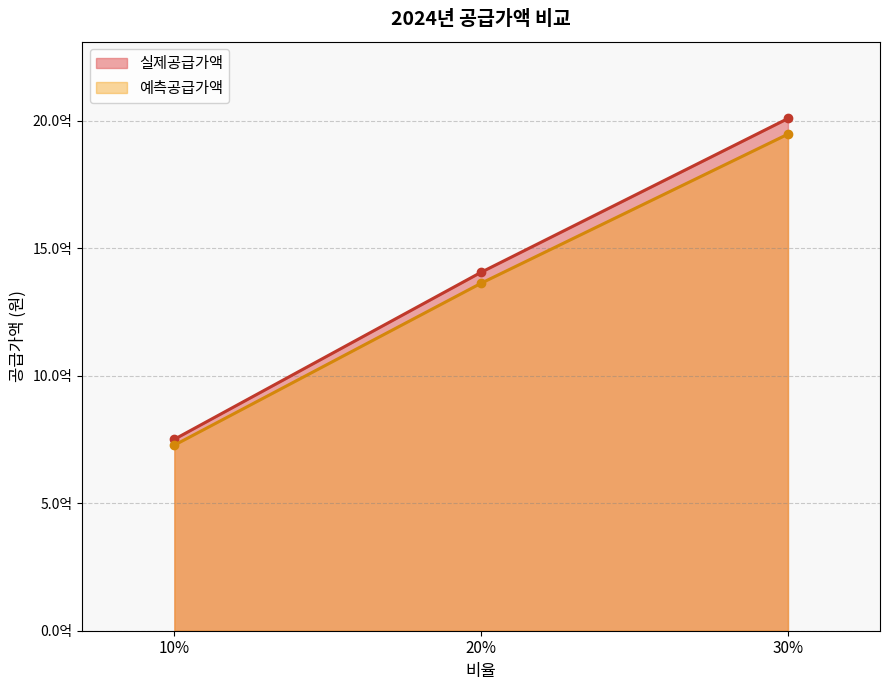

What are all the series names shown in the legend?

실제공급가액, 예측공급가액